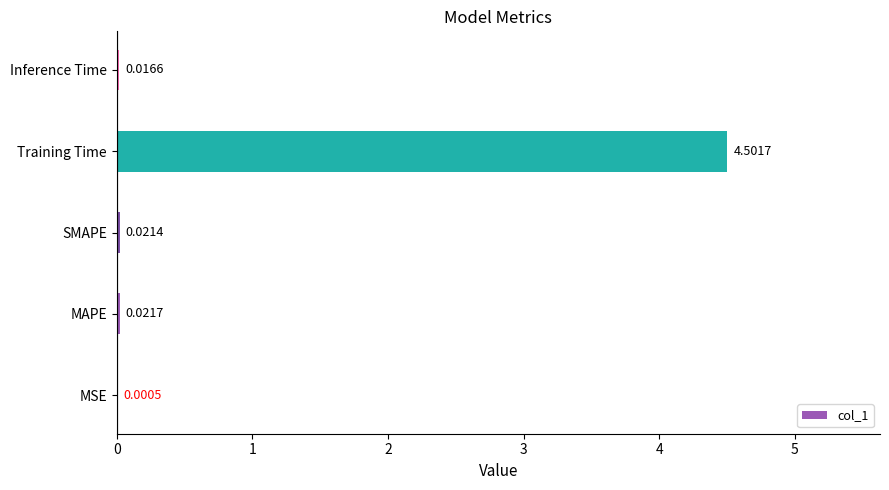

At which category does the chart reach its peak across all series?

Training Time